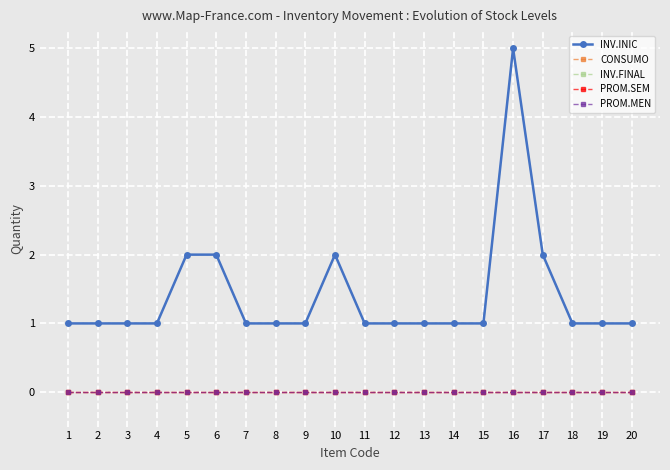

Which series has the widest spread of values?

INV.INIC